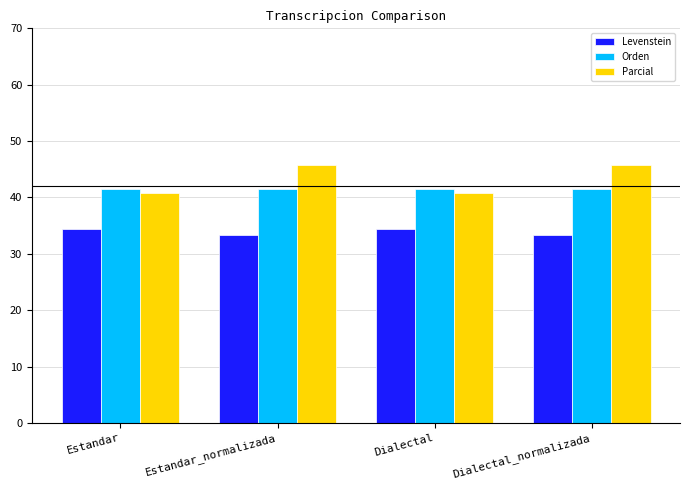

Is it true that Parcial equals 40.8 at Dialectal?

True